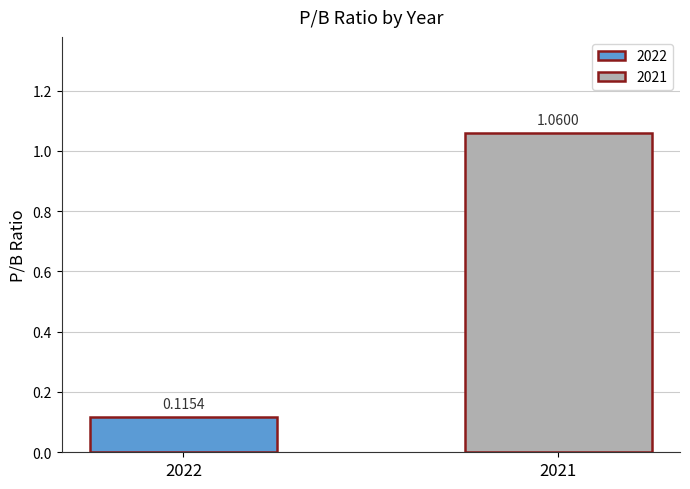

What is the difference between the values at 2021 and 2022?

0.9